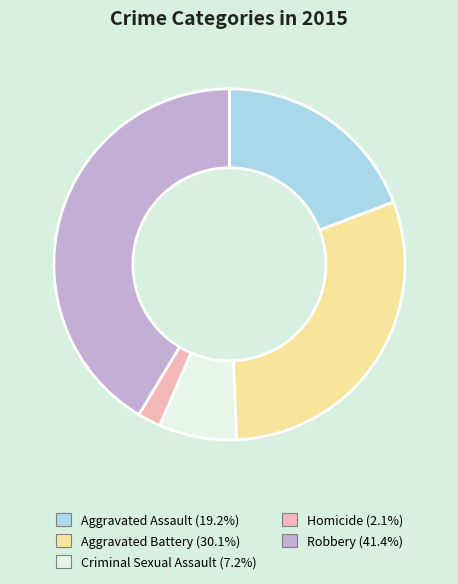

Which slice is the largest?

Robbery